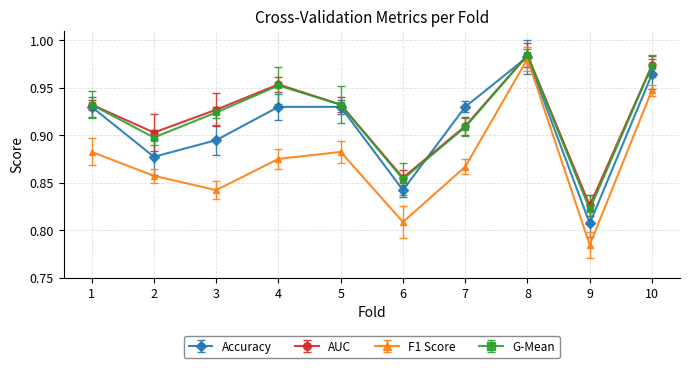

At how many categories does at least one series exceed 0?

10